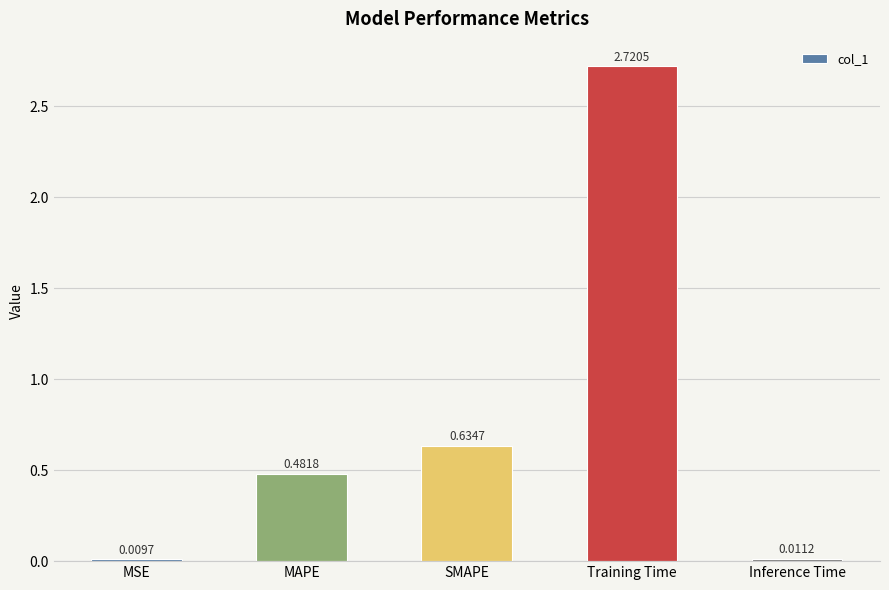

Between Training Time and MSE, which is larger?

Training Time